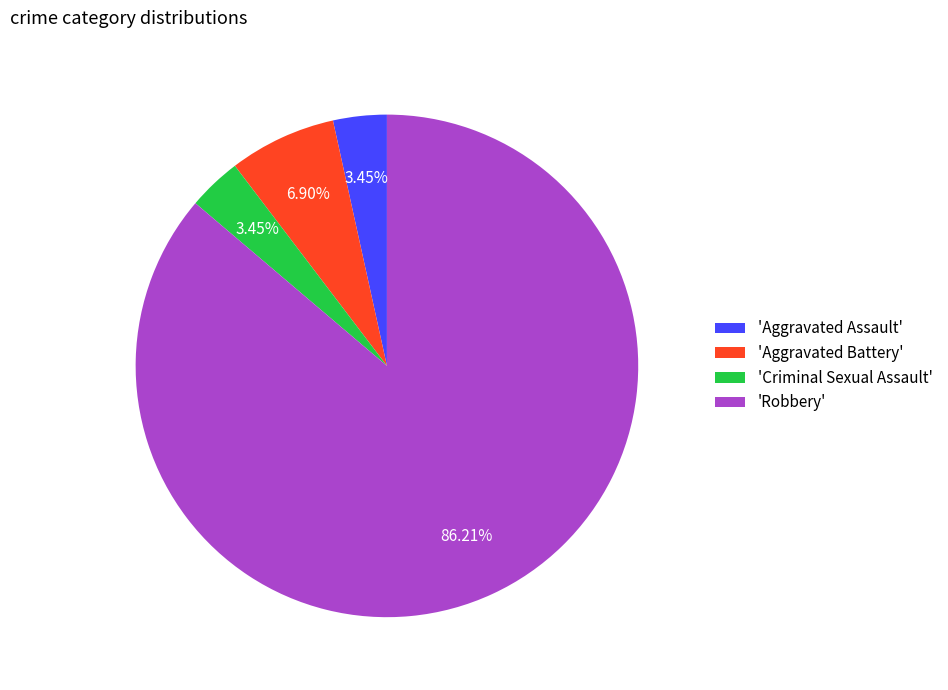

Combined, do 'Robbery' and 'Criminal Sexual Assault' account for over 50%?

Yes